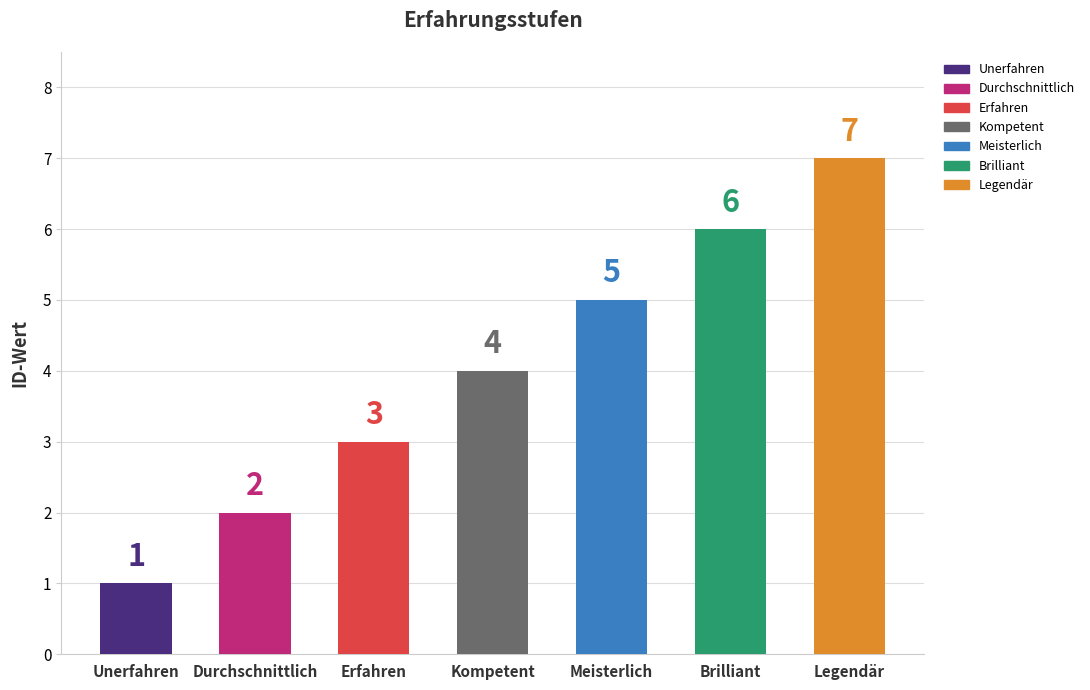

Which has a higher value, Legendär or Durchschnittlich?

Legendär